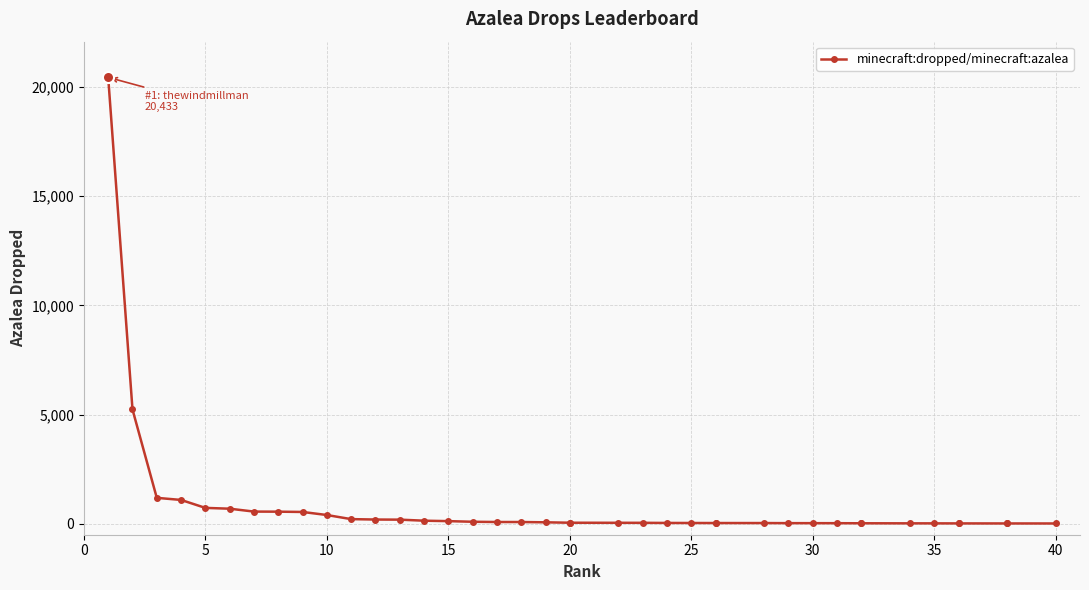

Count the number of values greater than 49.

19